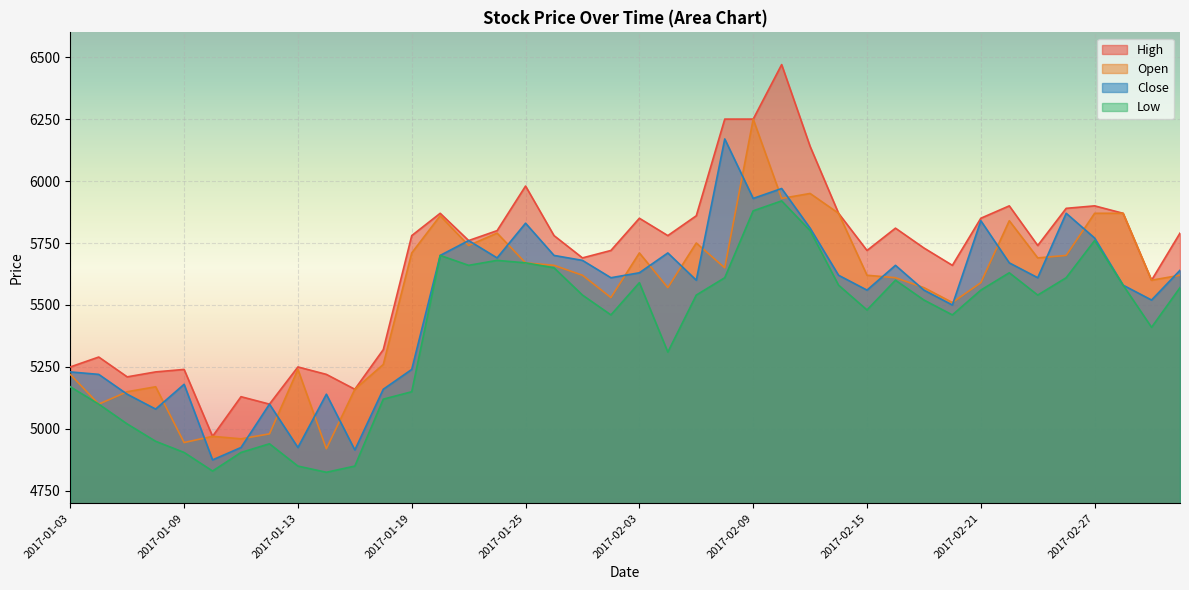

Reading right to left, what are all the values shown in this chart?

Close: 2017-03-02=5640	2017-03-01=5520	2017-02-28=5580	2017-02-27=5770	2017-02-24=5870	2017-02-23=5610	2017-02-22=5670	2017-02-21=5840	2017-02-20=5500	2017-02-17=5560	2017-02-16=5660	2017-02-15=5560	2017-02-14=5620	2017-02-13=5810	2017-02-10=5970	2017-02-09=5930	2017-02-08=6170	2017-02-07=5600	2017-02-06=5710	2017-02-03=5630	2017-02-02=5610	2017-01-27=5680	2017-01-26=5700	2017-01-25=5830	2017-01-24=5690	2017-01-23=5760	2017-01-20=5700	2017-01-19=5240	2017-01-18=5160	2017-01-17=4915	2017-01-16=5140	2017-01-13=4925	2017-01-12=5100	2017-01-11=4925	2017-01-10=4875	2017-01-09=5180	2017-01-06=5080	2017-01-05=5140	2017-01-04=5220	2017-01-03=5230
Open: 2017-03-02=5620	2017-03-01=5600	2017-02-28=5870	2017-02-27=5870	2017-02-24=5700	2017-02-23=5690	2017-02-22=5840	2017-02-21=5590	2017-02-20=5510	2017-02-17=5570	2017-02-16=5610	2017-02-15=5620	2017-02-14=5870	2017-02-13=5950	2017-02-10=5930	2017-02-09=6250	2017-02-08=5650	2017-02-07=5750	2017-02-06=5570	2017-02-03=5710	2017-02-02=5530	2017-01-27=5620	2017-01-26=5660	2017-01-25=5670	2017-01-24=5790	2017-01-23=5740	2017-01-20=5860	2017-01-19=5710	2017-01-18=5260	2017-01-17=5160	2017-01-16=4920	2017-01-13=5240	2017-01-12=4980	2017-01-11=4960	2017-01-10=4970	2017-01-09=4945	2017-01-06=5170	2017-01-05=5150	2017-01-04=5100	2017-01-03=5220
High: 2017-03-02=5790	2017-03-01=5600	2017-02-28=5870	2017-02-27=5900	2017-02-24=5890	2017-02-23=5740	2017-02-22=5900	2017-02-21=5850	2017-02-20=5660	2017-02-17=5730	2017-02-16=5810	2017-02-15=5720	2017-02-14=5870	2017-02-13=6140	2017-02-10=6470	2017-02-09=6250	2017-02-08=6250	2017-02-07=5860	2017-02-06=5780	2017-02-03=5850	2017-02-02=5720	2017-01-27=5690	2017-01-26=5780	2017-01-25=5980	2017-01-24=5800	2017-01-23=5760	2017-01-20=5870	2017-01-19=5780	2017-01-18=5320	2017-01-17=5160	2017-01-16=5220	2017-01-13=5250	2017-01-12=5100	2017-01-11=5130	2017-01-10=4970	2017-01-09=5240	2017-01-06=5230	2017-01-05=5210	2017-01-04=5290	2017-01-03=5250
Low: 2017-03-02=5570	2017-03-01=5410	2017-02-28=5580	2017-02-27=5760	2017-02-24=5610	2017-02-23=5540	2017-02-22=5630	2017-02-21=5560	2017-02-20=5460	2017-02-17=5520	2017-02-16=5600	2017-02-15=5480	2017-02-14=5580	2017-02-13=5800	2017-02-10=5920	2017-02-09=5880	2017-02-08=5610	2017-02-07=5540	2017-02-06=5310	2017-02-03=5590	2017-02-02=5460	2017-01-27=5540	2017-01-26=5650	2017-01-25=5670	2017-01-24=5680	2017-01-23=5660	2017-01-20=5700	2017-01-19=5150	2017-01-18=5120	2017-01-17=4850	2017-01-16=4825	2017-01-13=4850	2017-01-12=4940	2017-01-11=4905	2017-01-10=4830	2017-01-09=4905	2017-01-06=4950	2017-01-05=5020	2017-01-04=5100	2017-01-03=5170